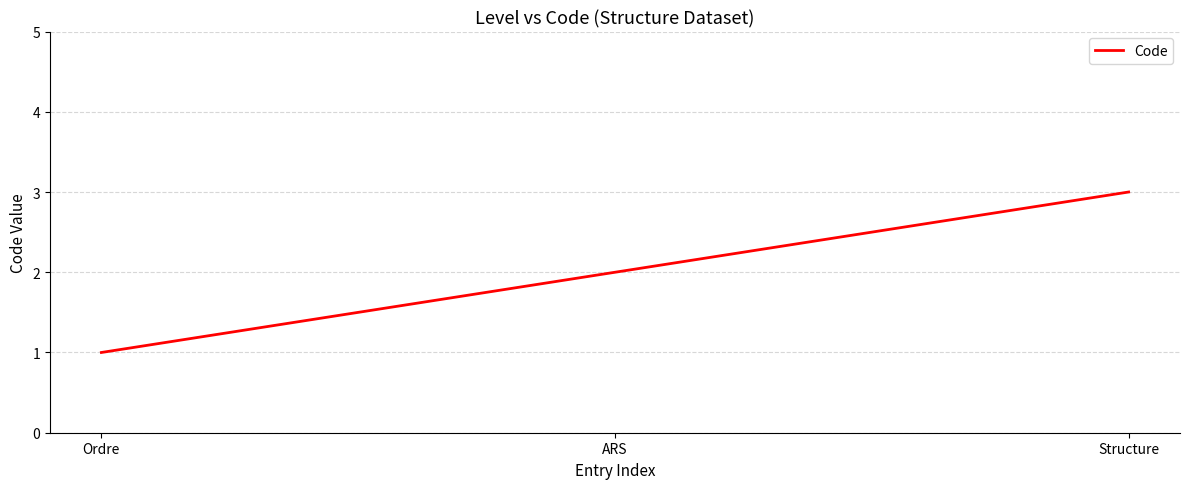

Count the values in the range 1 to 3.

3